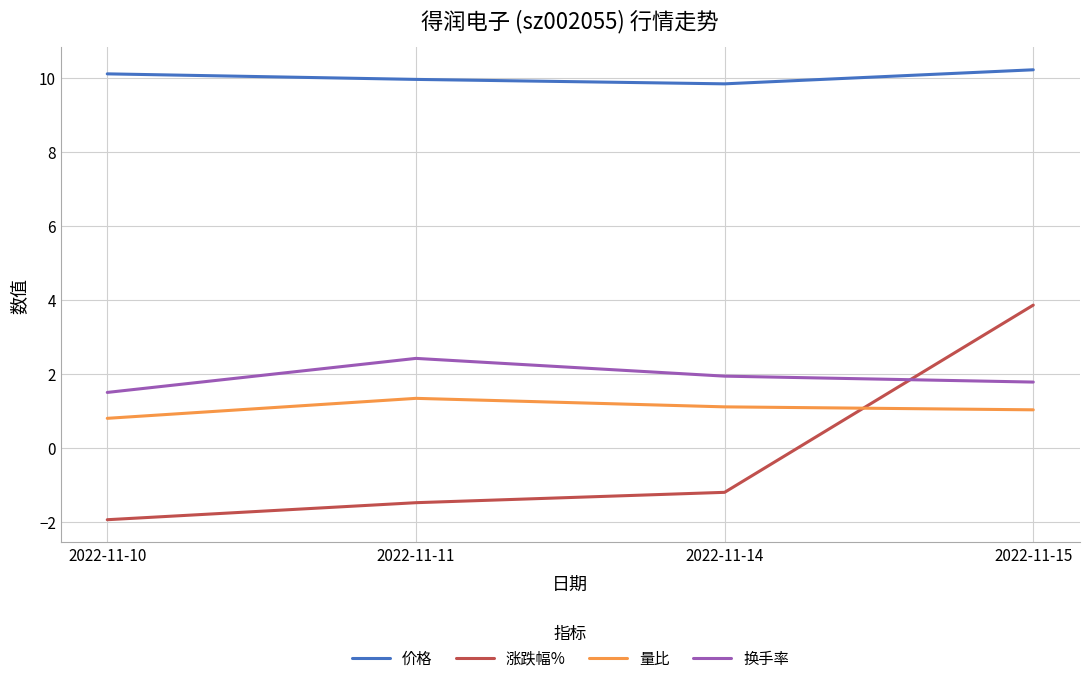

What is the total value across all series at 2022-11-11?

12.2